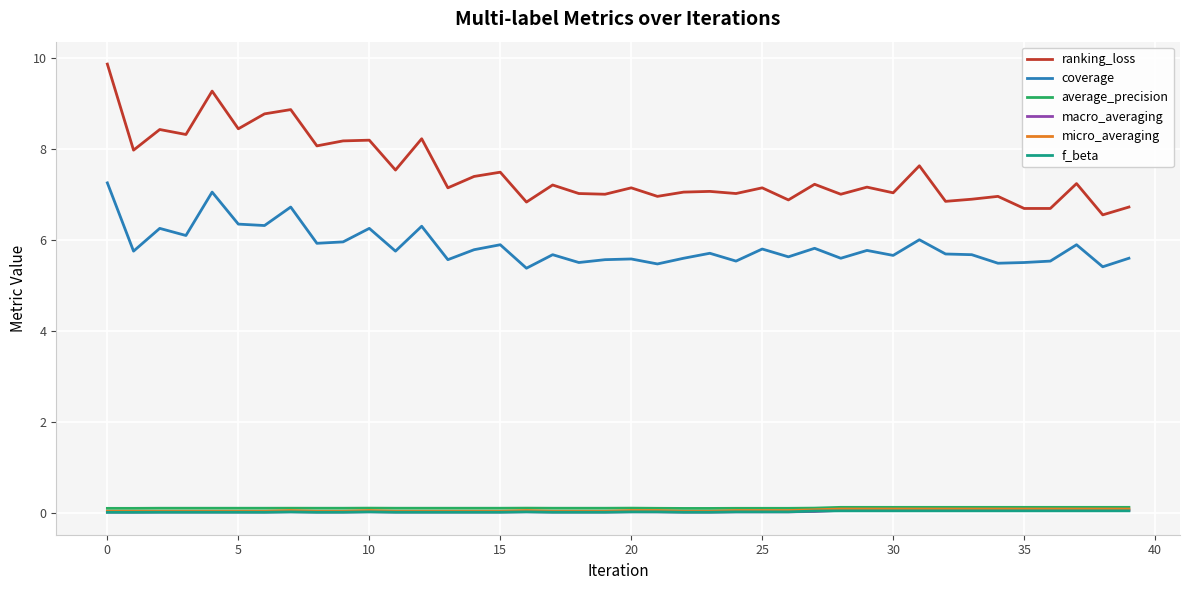

True or false: f_beta and coverage intersect in this chart.

False